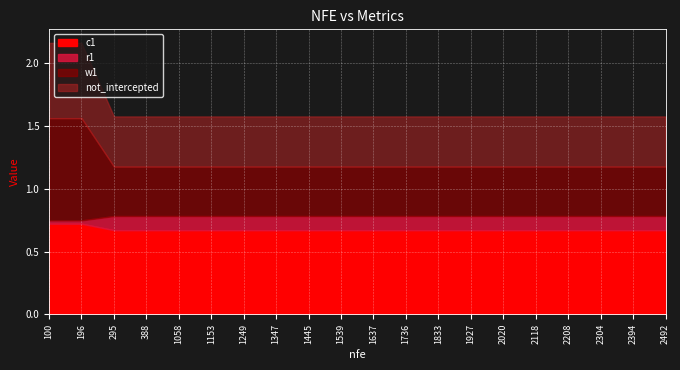

What is the value of the w1 point at the 11th from the left?

0.4